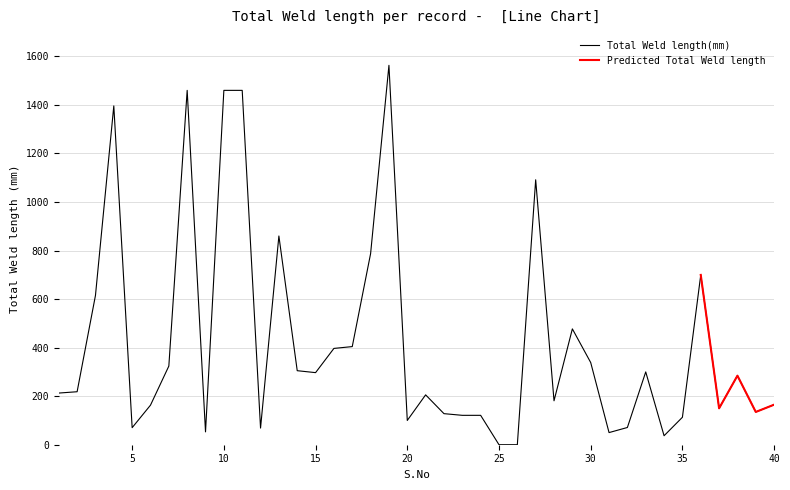

What is the value of the 32nd point from the left?

71.0